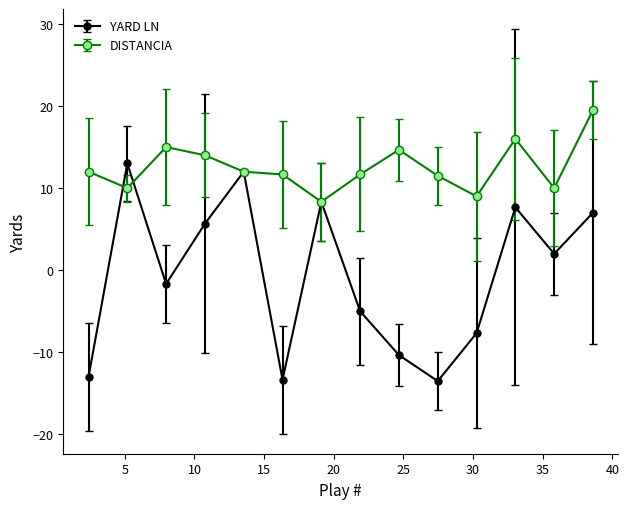

How many values in YARD LN are above zero?

7